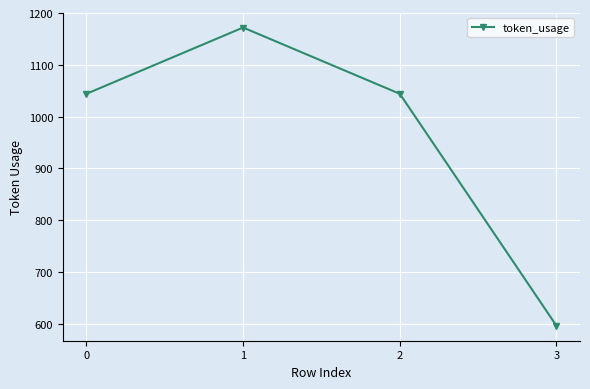

What is the smallest value displayed?

596